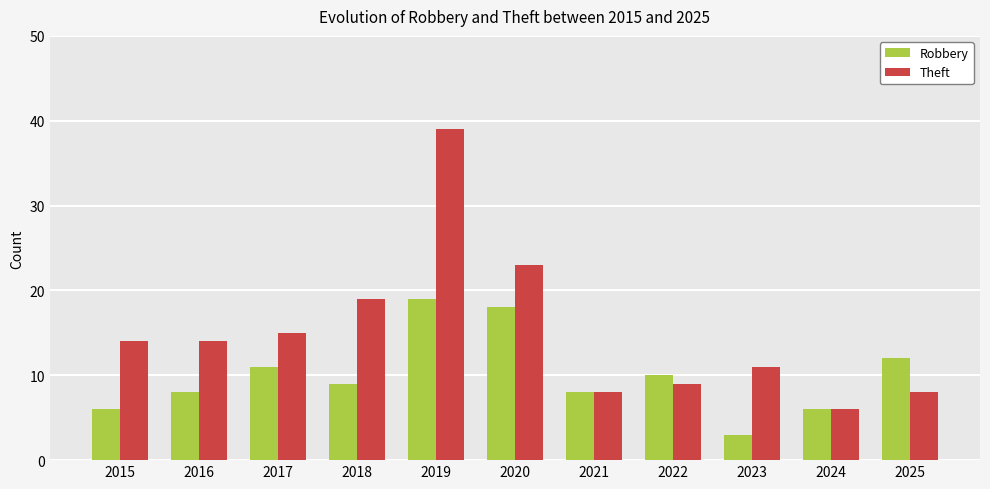

List the series in order of their peak value, lowest first.

Robbery, Theft